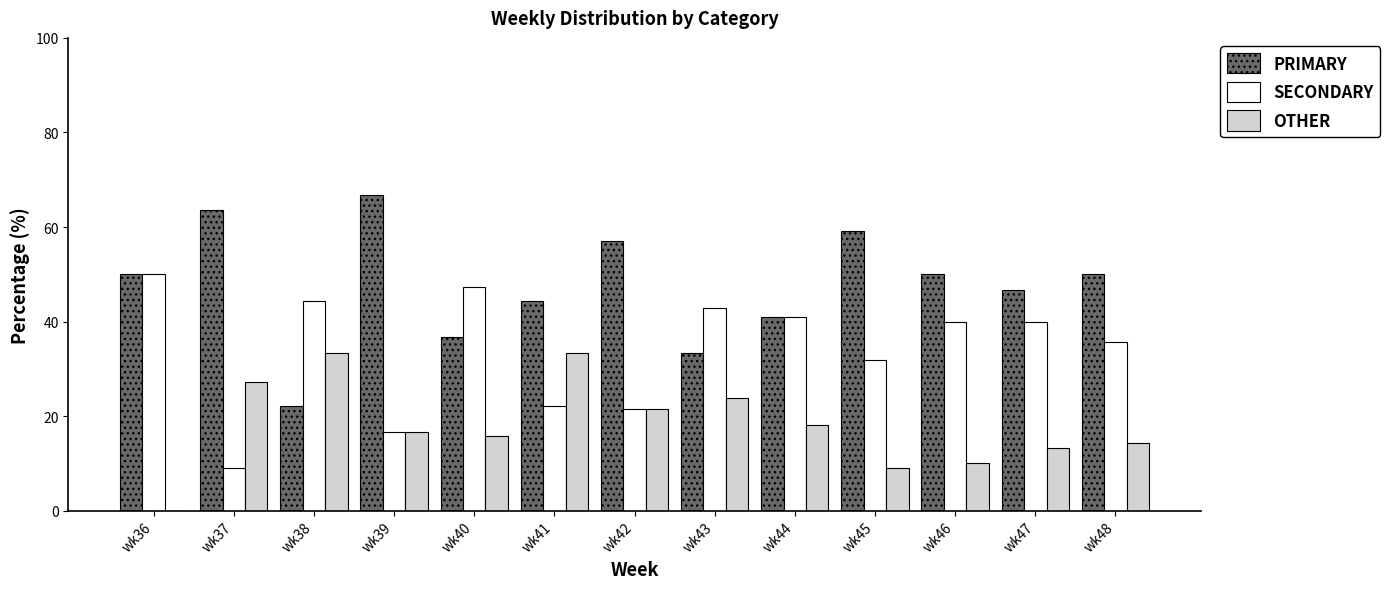

How many data points does each series have?

13